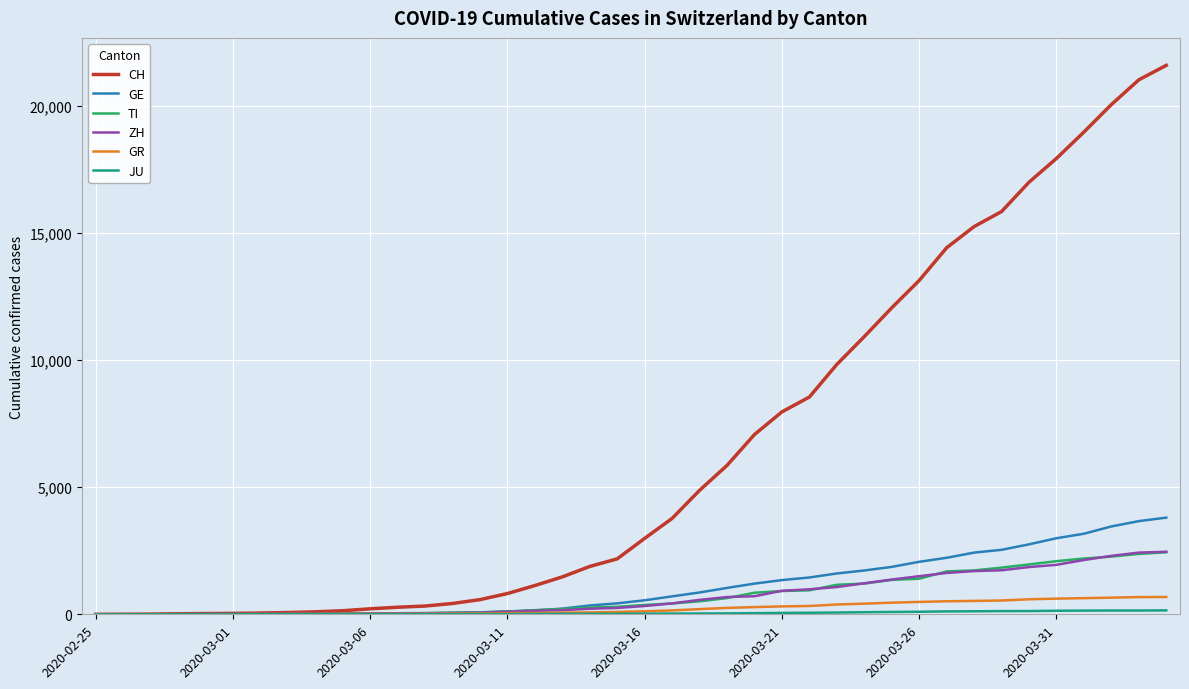

Which series has the largest total across all categories?

CH